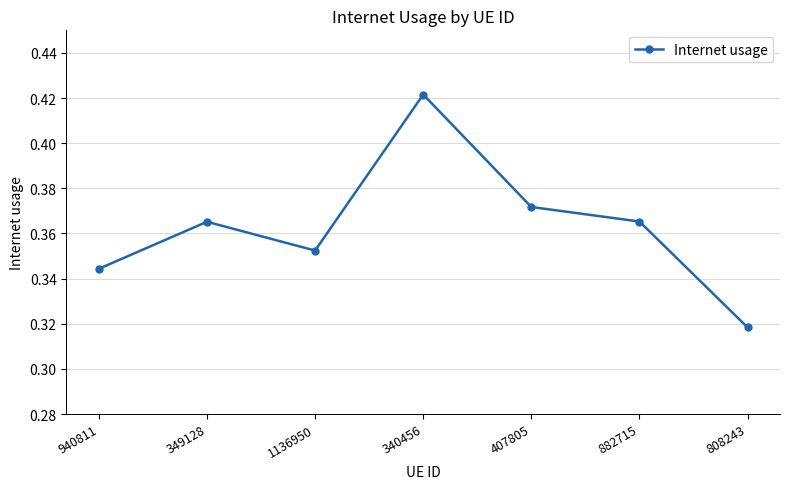

What is the label of the 1st point from the right?

808243